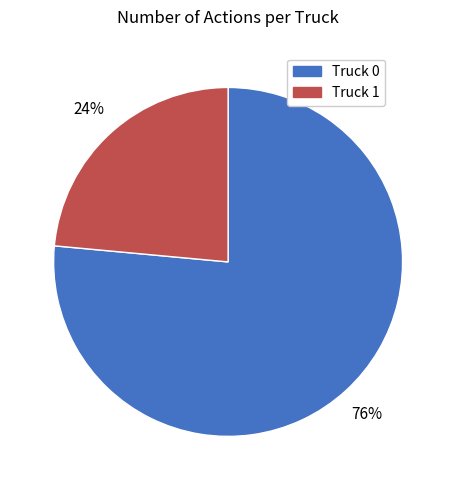

To the nearest percent, what is the average slice percentage?

50%